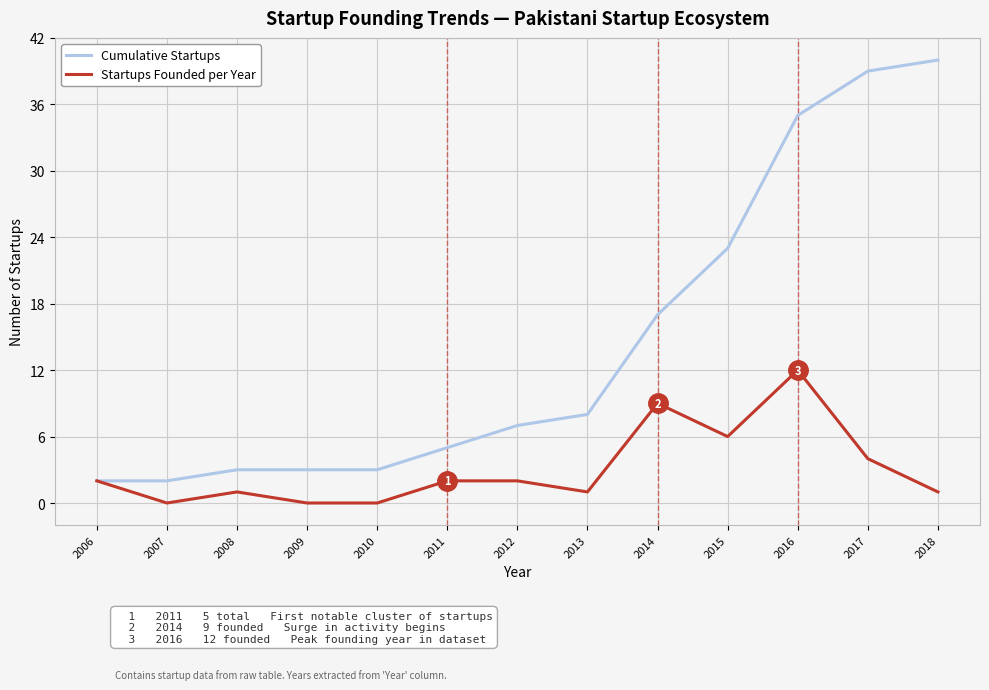

Which label corresponds to the largest value in the chart?

2018